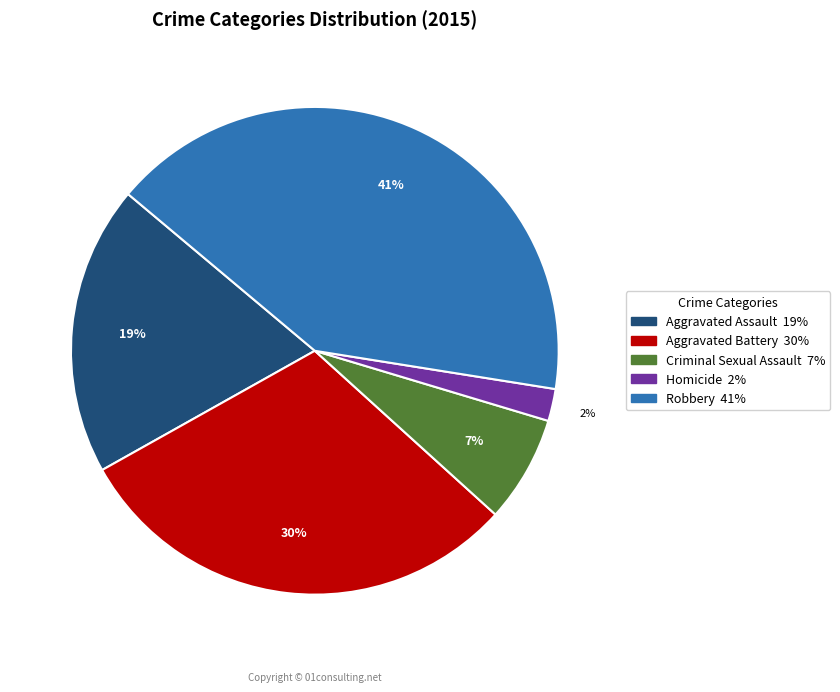

True or false: Homicide accounts for 16% of the total.

False